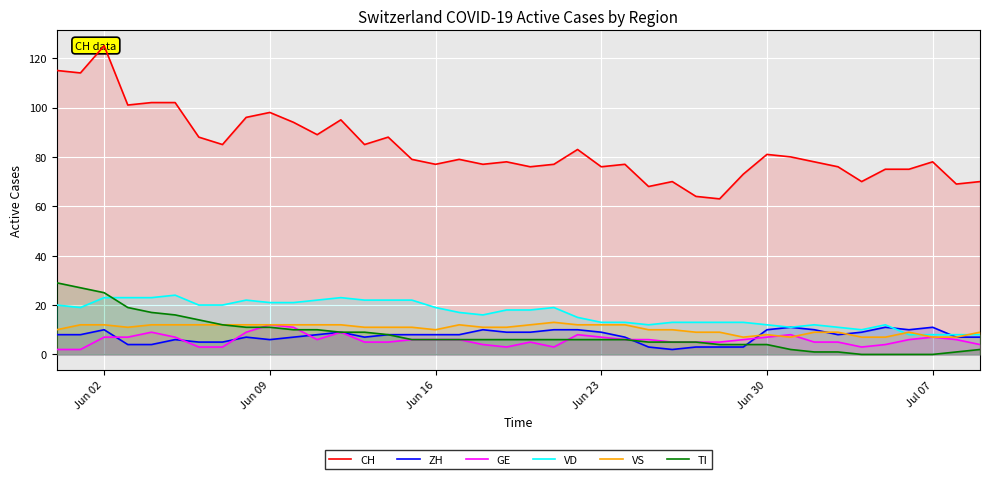

What is the maximum value for ZH?

11